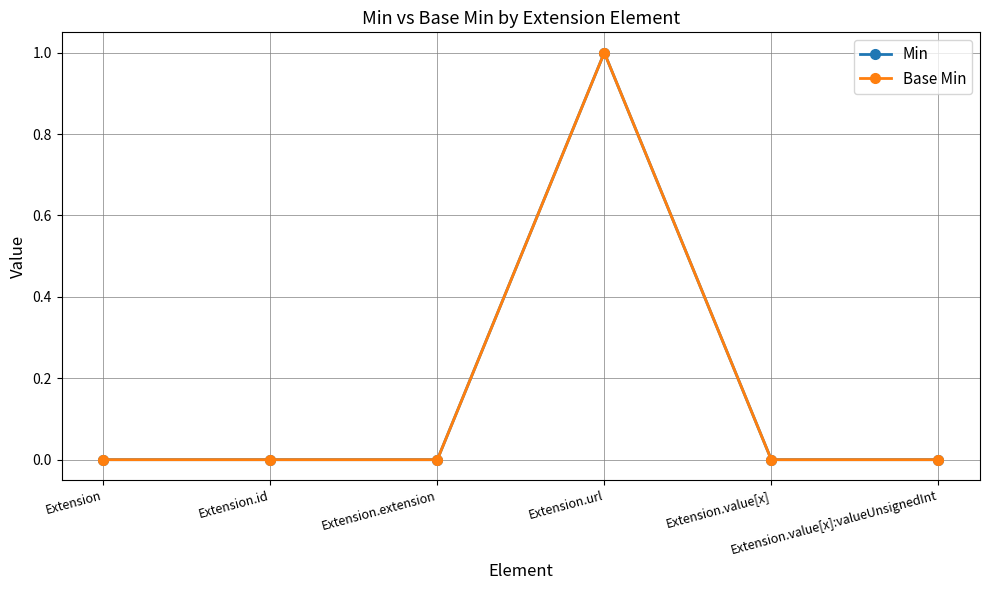

The value of Base Min at Extension.value[x] is 0. True or false?

True